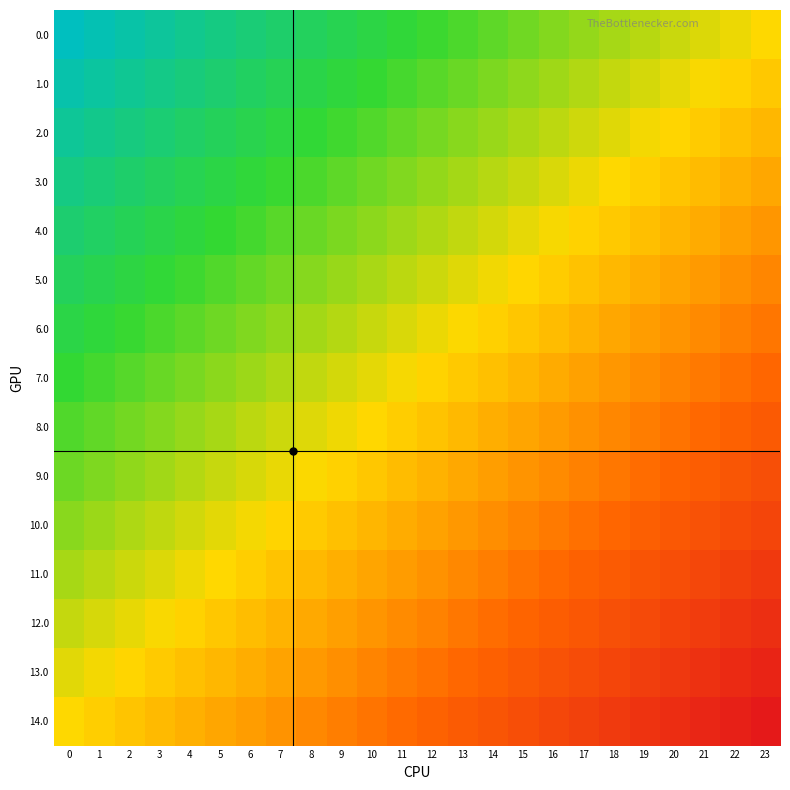

What is the spread (max minus min) of values at 8?

1.0